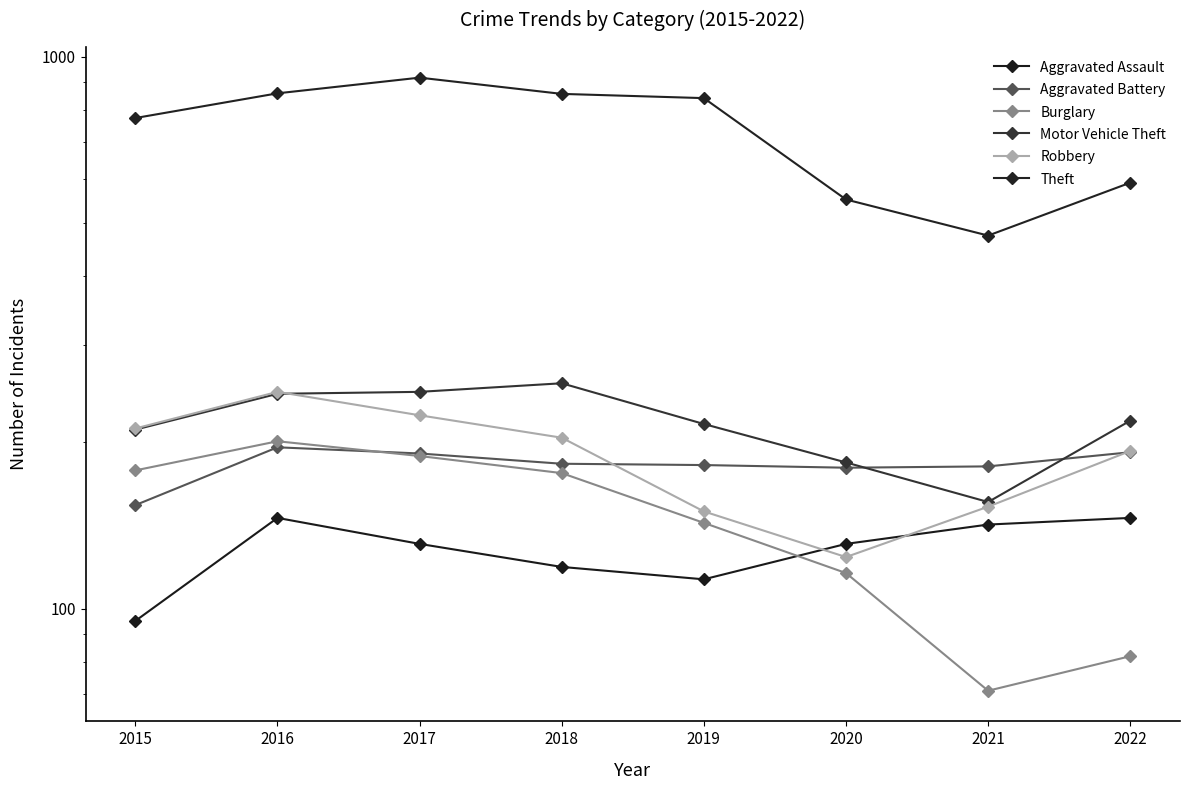

True or false: Motor Vehicle Theft has more than 2 interior local peaks.

False